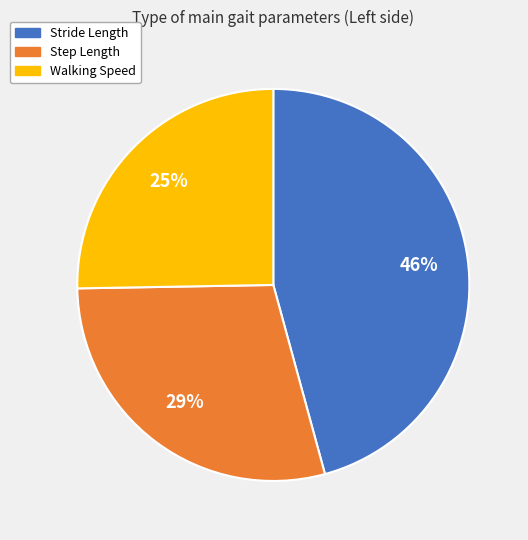

Is Stride Length the majority of the pie?

No